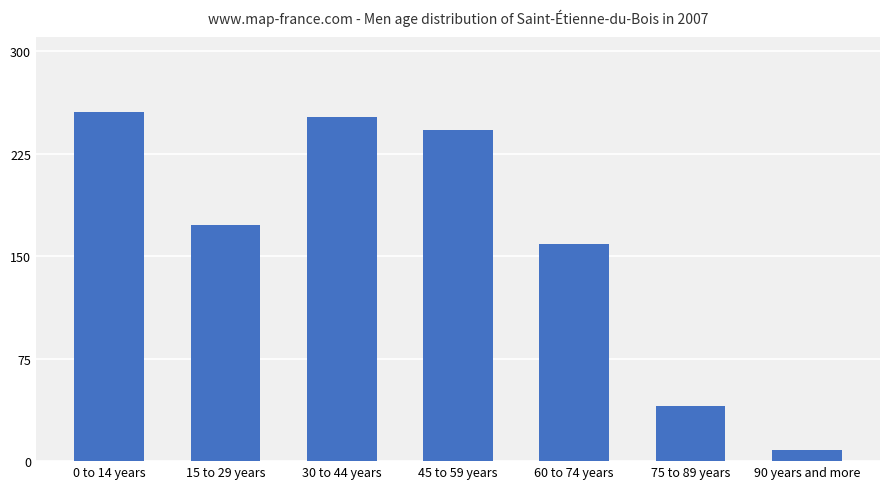

Does the chart contain stacked bars?

No